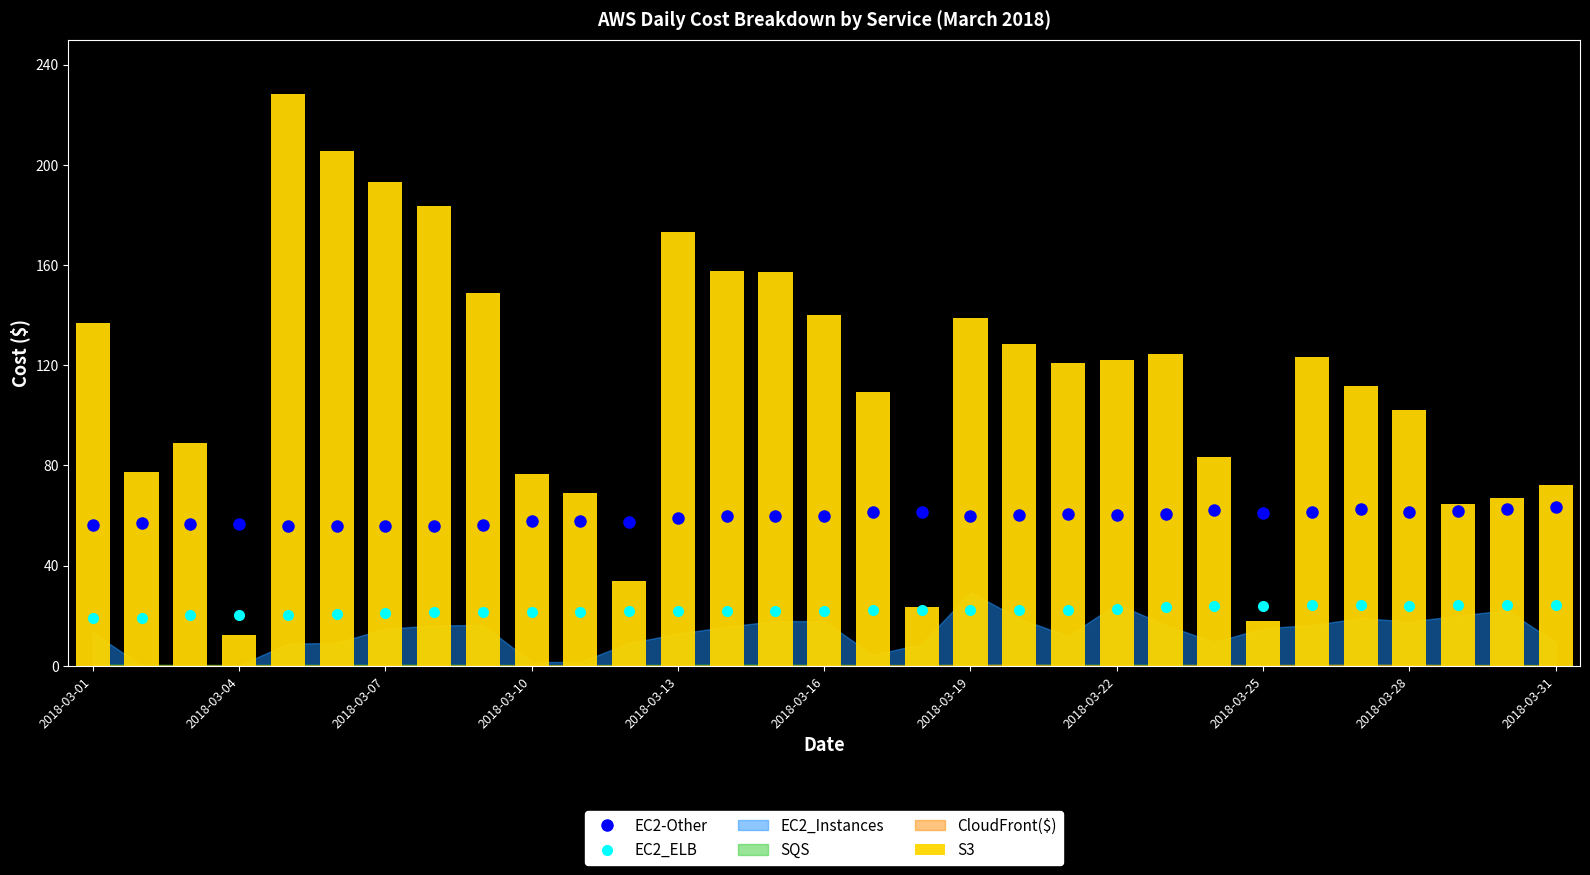

What is the maximum value for EC2_ELB?

24.3